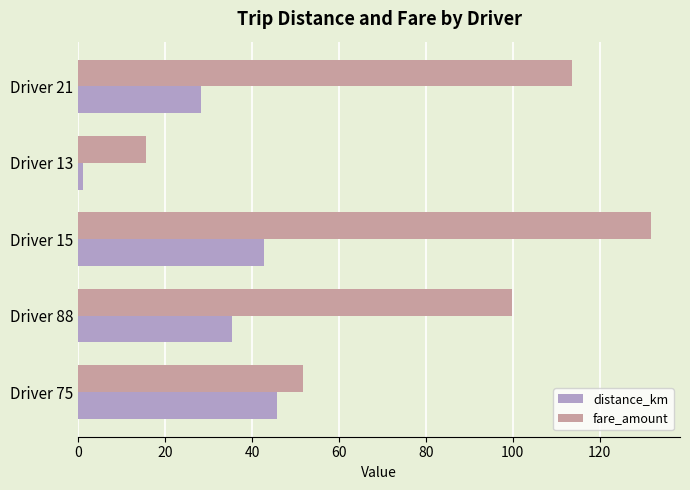

At which label is fare_amount closest to 73?

Driver 75